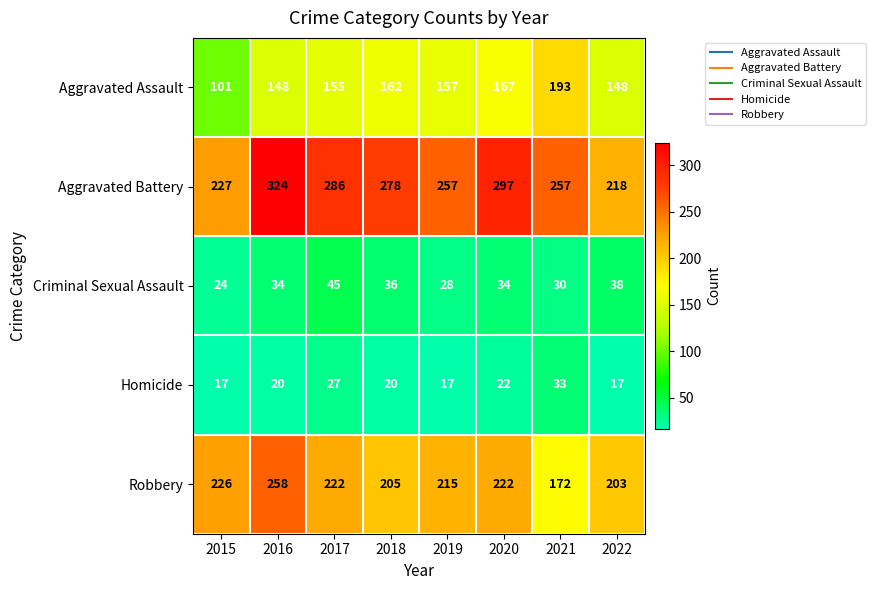

What is the difference between the highest and lowest values at 2017?

259